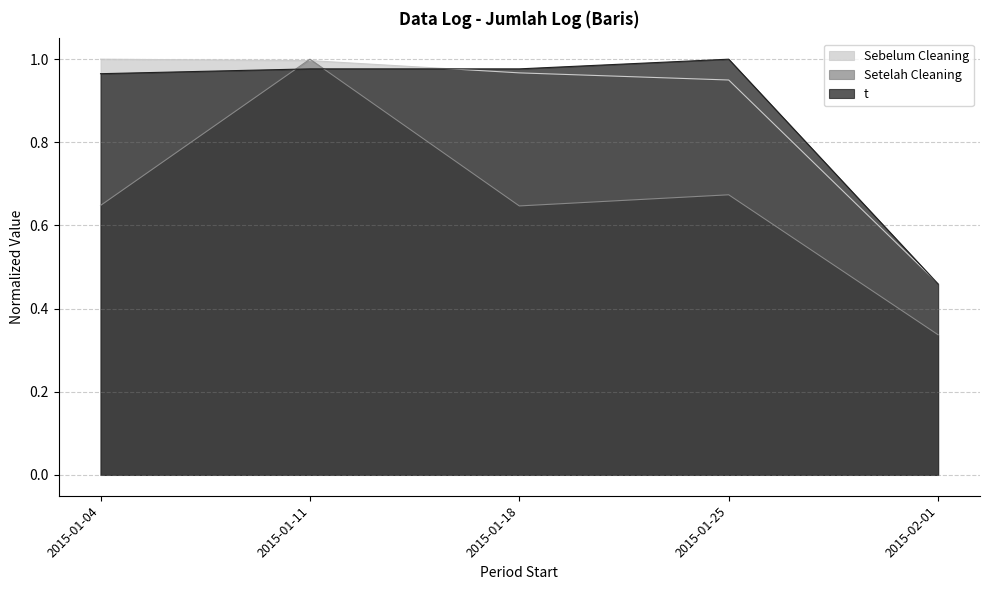

Which category has the highest value across all series?

2015-01-04